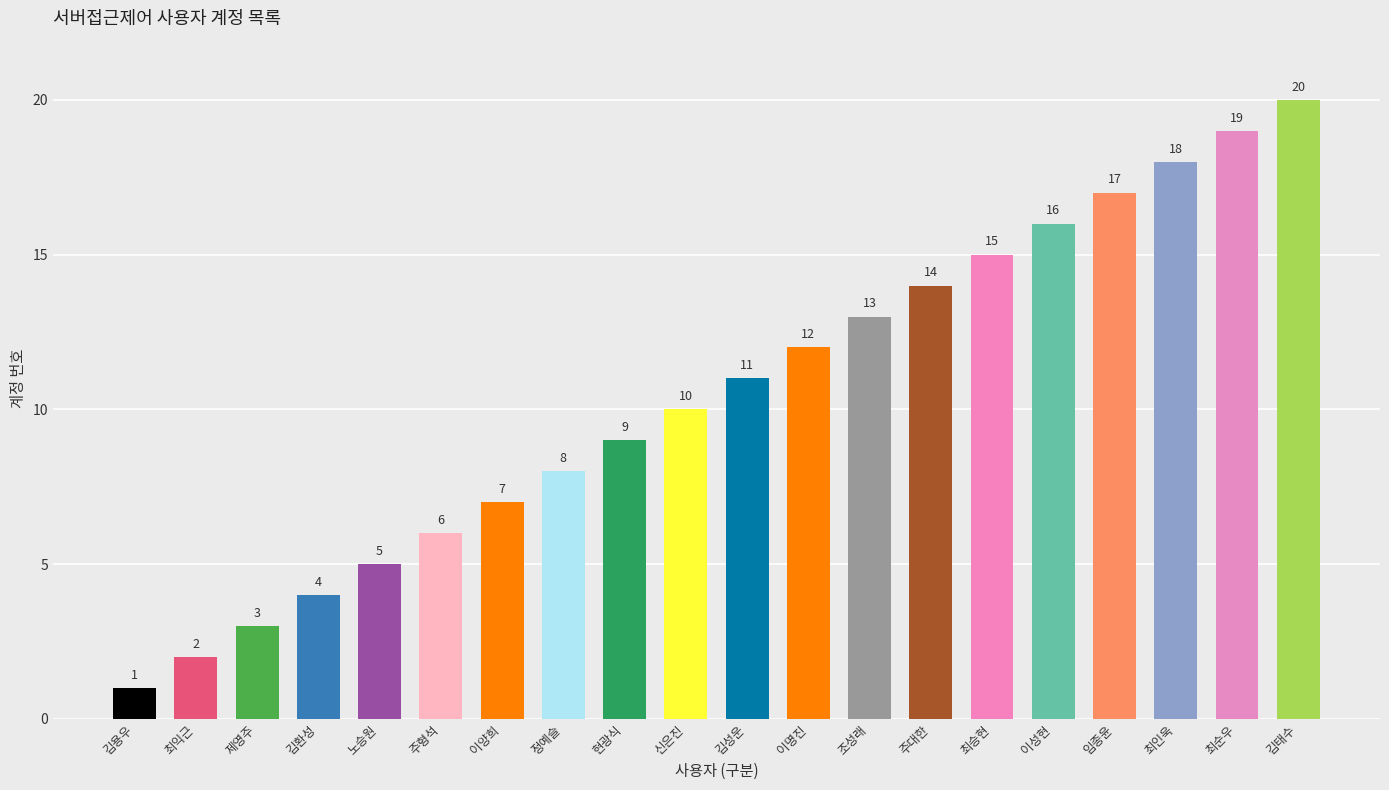

The value at 제영주 is 3. True or false?

True